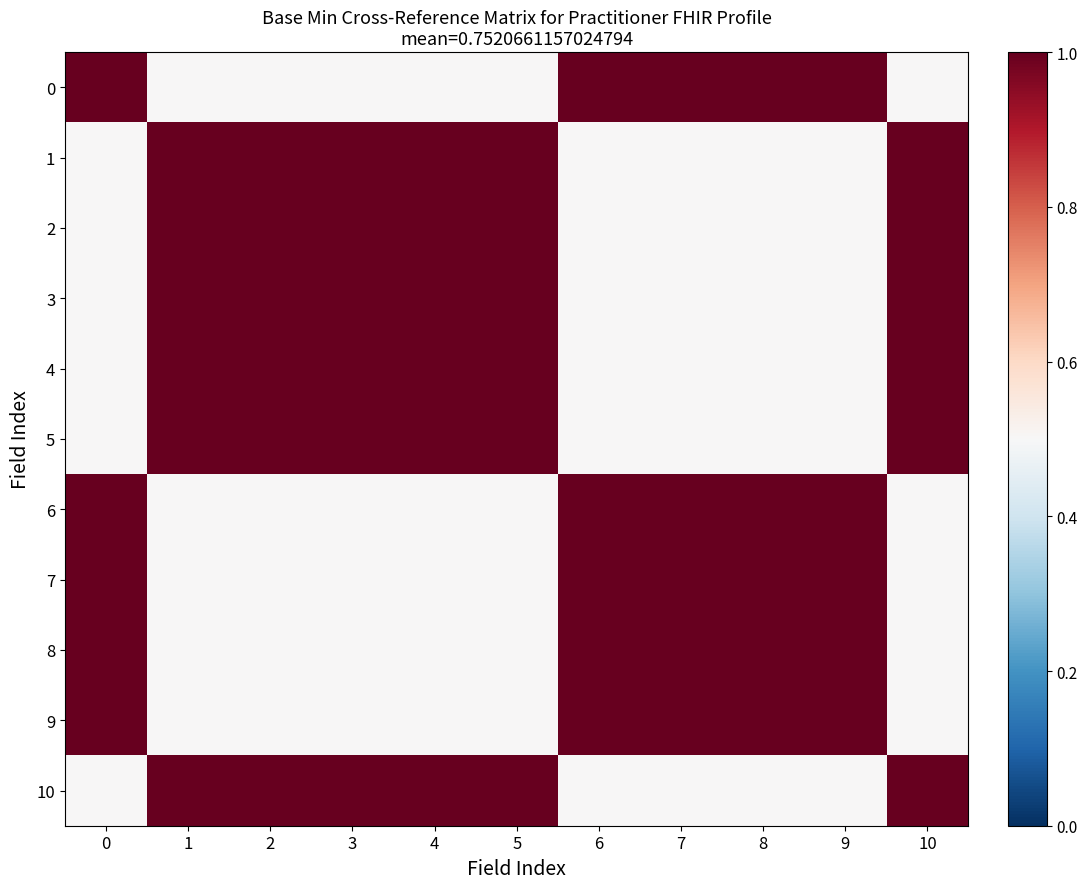

Count the number of categories in the chart.

11